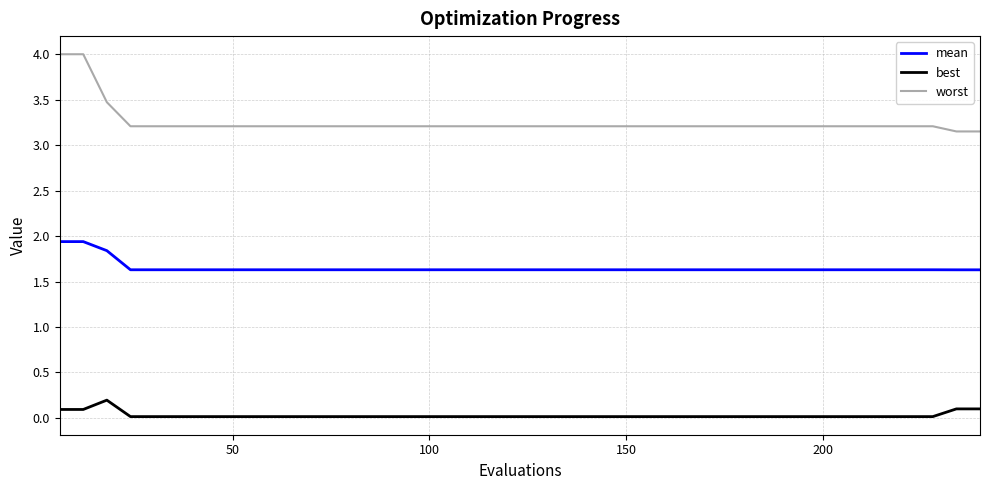

What is the maximum value for worst?

4.0